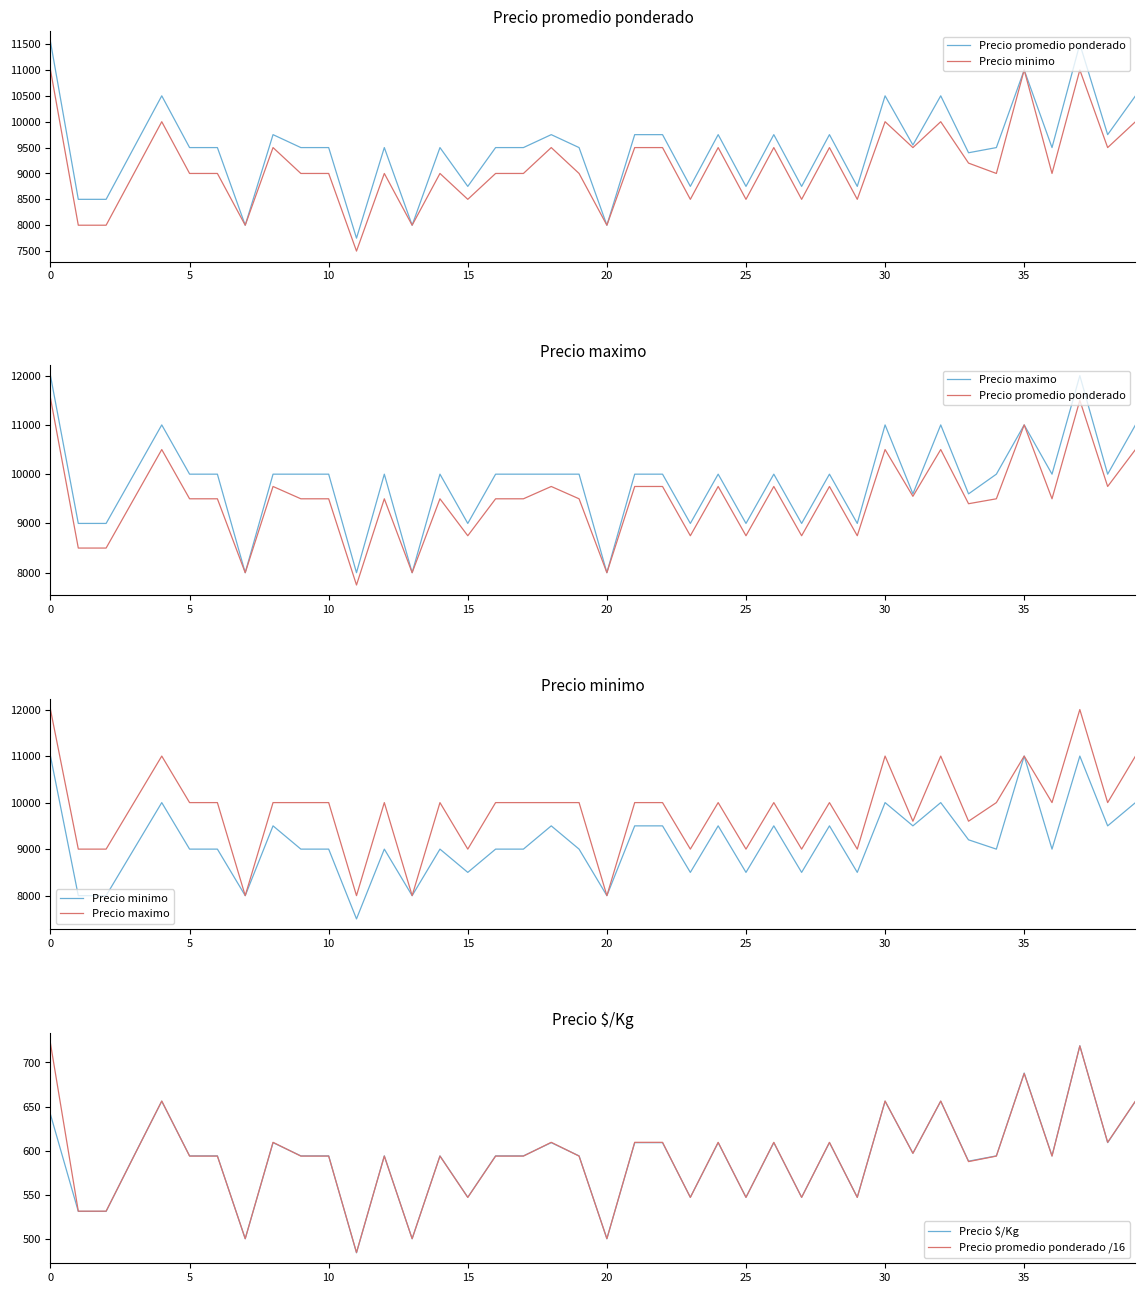

What is the sum of all Precio minimo values?

365700.0